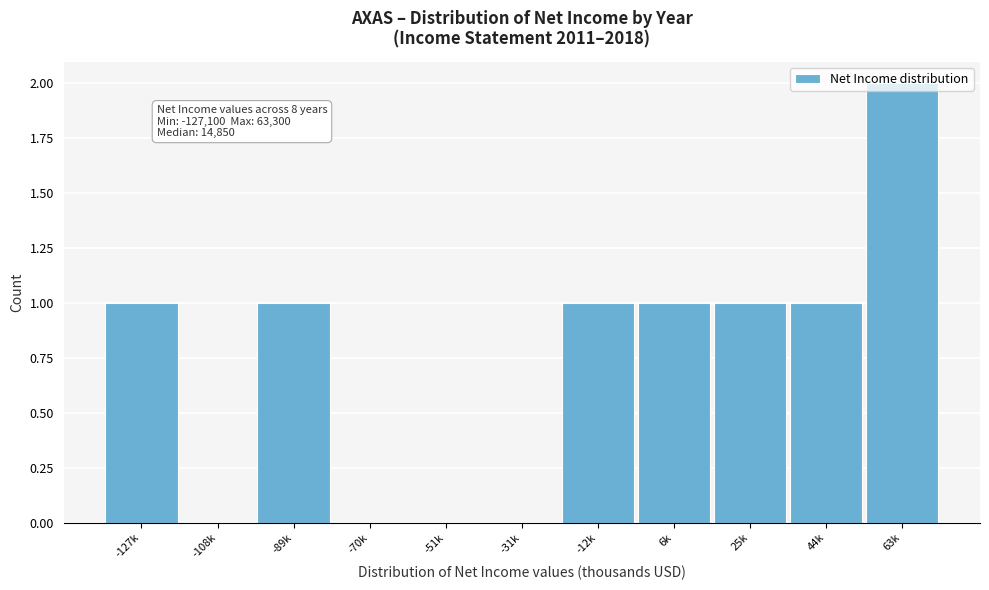

What is the sum of the values at -12k and 63k?

3